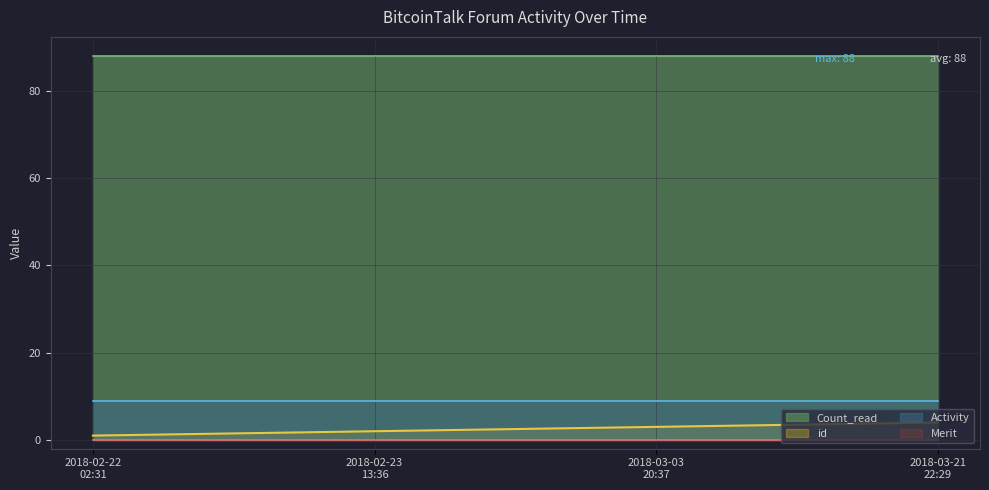

What is the lowest value of the Activity series?

9